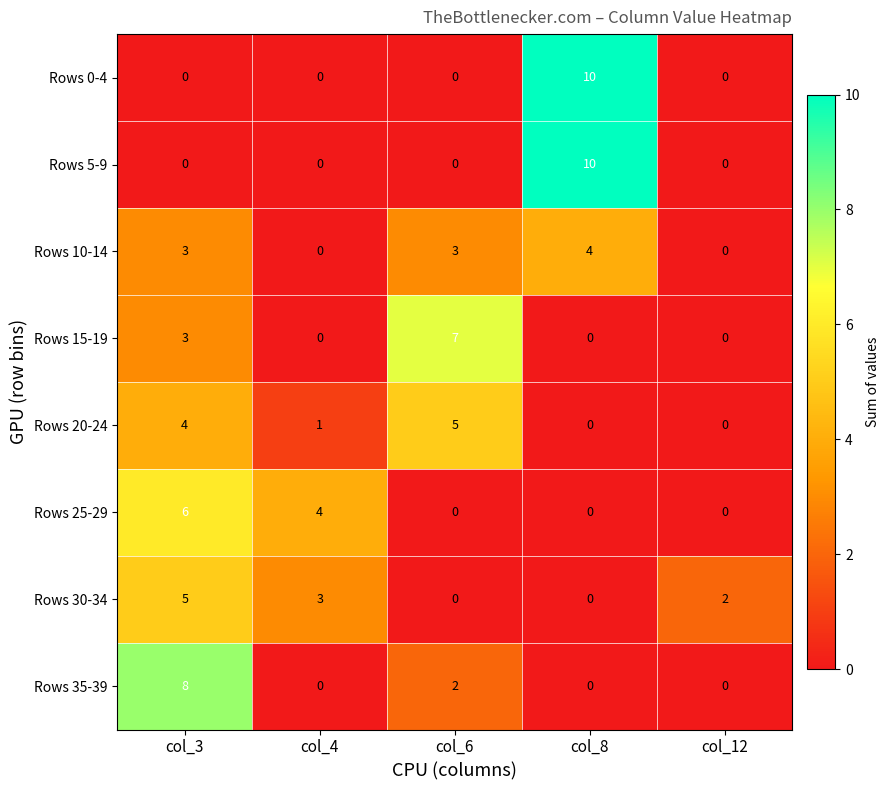

Count the number of data series in this chart.

8